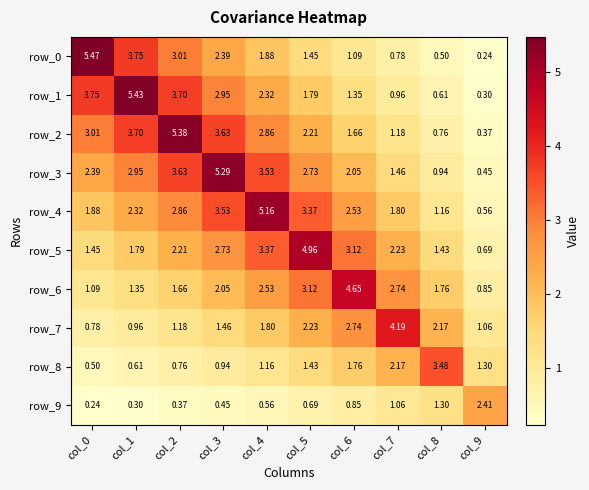

Is the value of row_5 at col_4 greater than the value of row_9 at col_0?

Yes